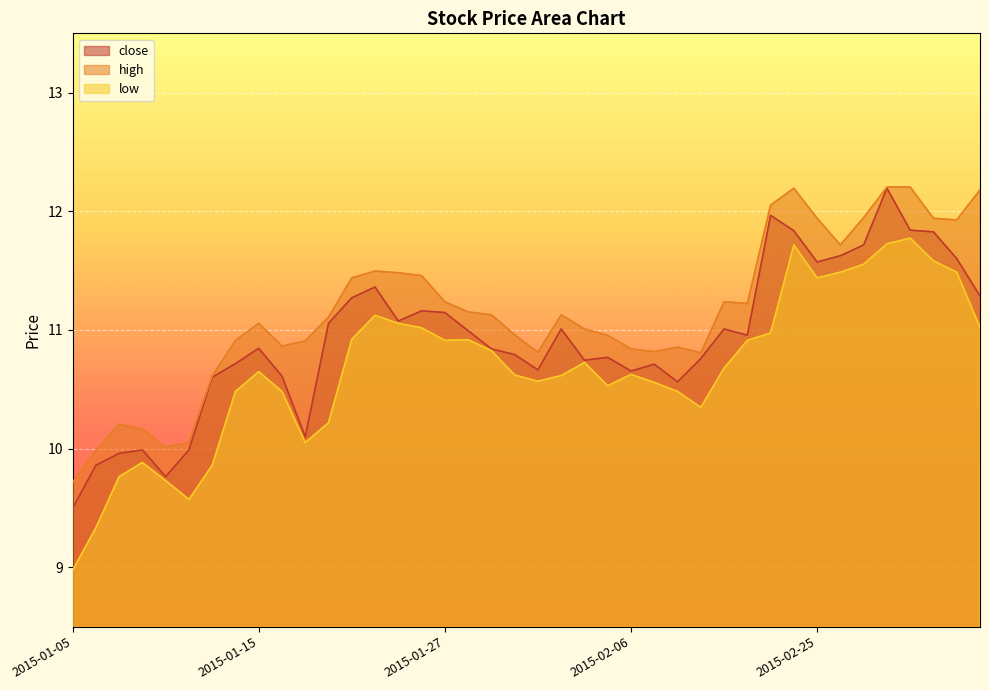

How many data points in high are above 11?

23